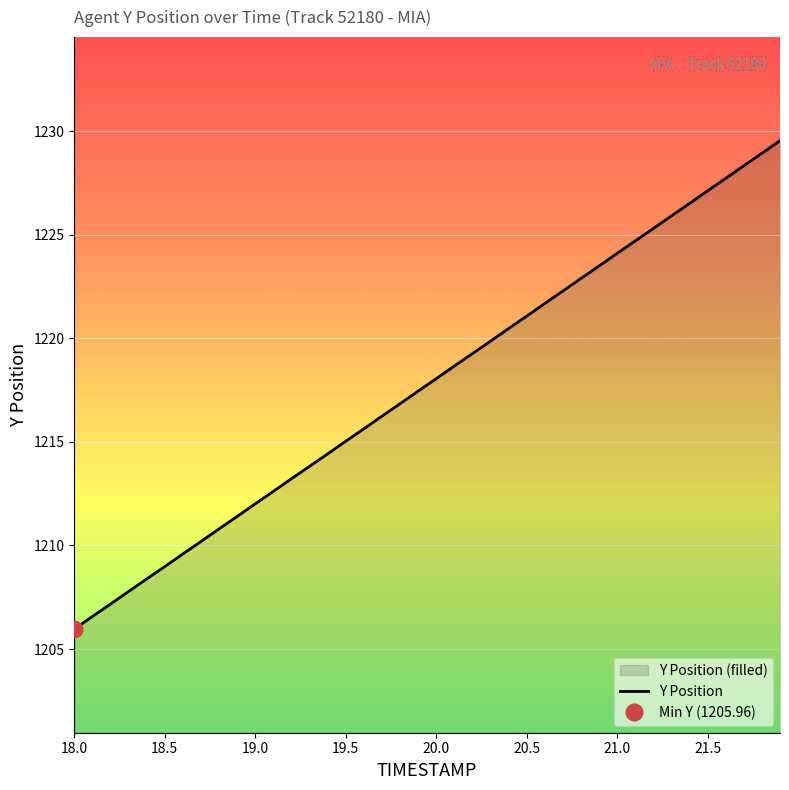

What is the maximum value for Y Position?

1229.5